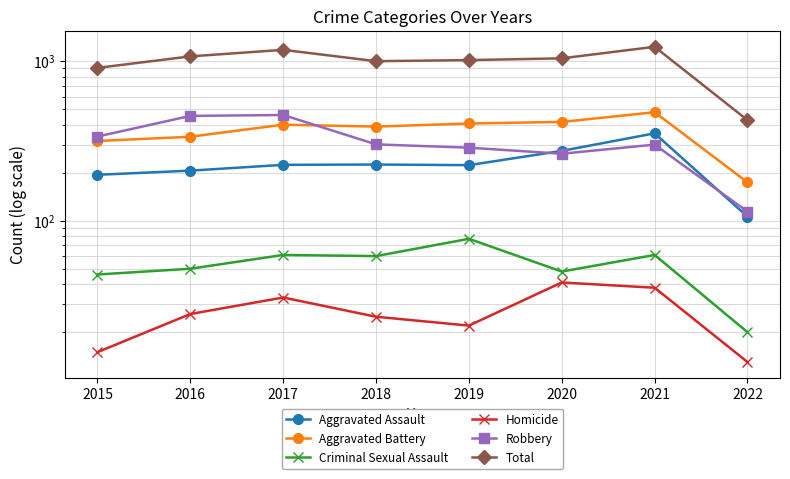

Reading left to right, transcribe all the data shown in this chart.

Aggravated Assault: 2015=194	2016=206	2017=224	2018=225	2019=223	2020=274	2021=353	2022=106
Aggravated Battery: 2015=316	2016=336	2017=400	2018=389	2019=407	2020=416	2021=479	2022=174
Criminal Sexual Assault: 2015=46	2016=50	2017=61	2018=60	2019=77	2020=48	2021=61	2022=20
Homicide: 2015=15	2016=26	2017=33	2018=25	2019=22	2020=41	2021=38	2022=13
Robbery: 2015=337	2016=454	2017=460	2018=301	2019=287	2020=263	2021=300	2022=114
Total: 2015=908	2016=1072	2017=1178	2018=1000	2019=1016	2020=1042	2021=1231	2022=427